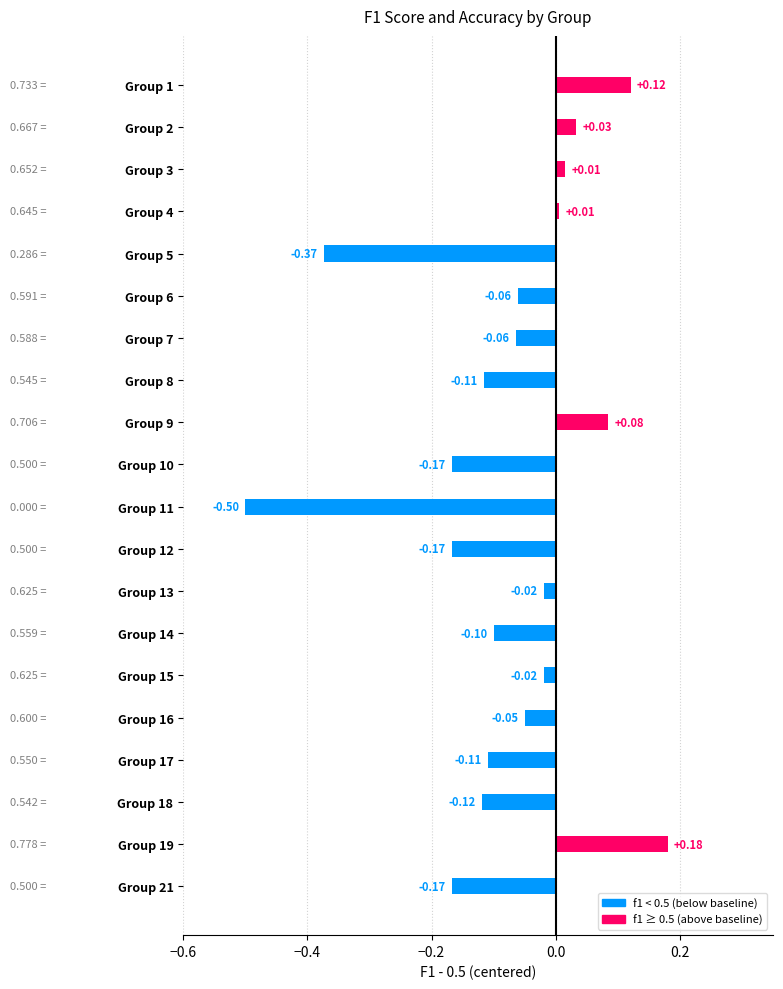

How many values are below 0?

14